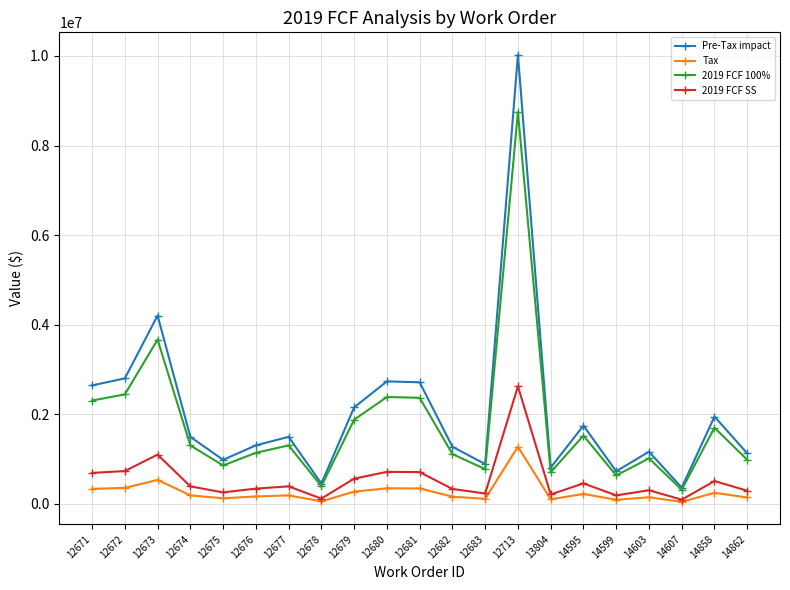

The value of Tax at 12678 is 57904.0. True or false?

True